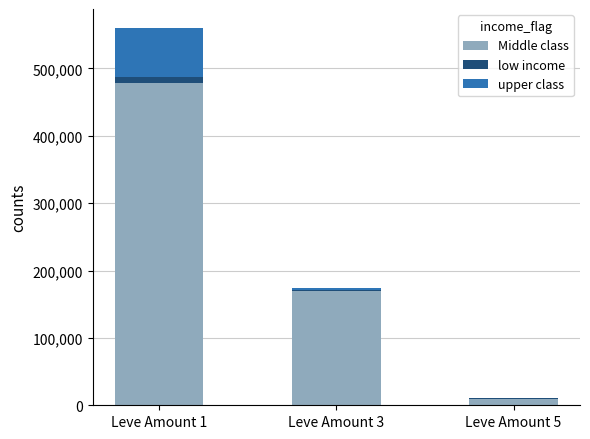

What is the highest value of the Middle class series?

478970